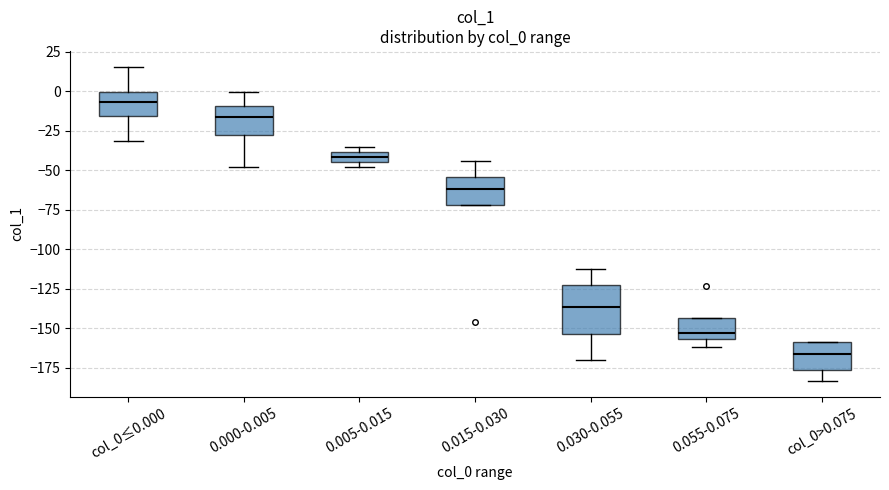

Where does the upper whisker of the box for 0.000-0.005 end on the y-axis? The values are not printed on the chart, so give them approximately, as read against the axis.

0